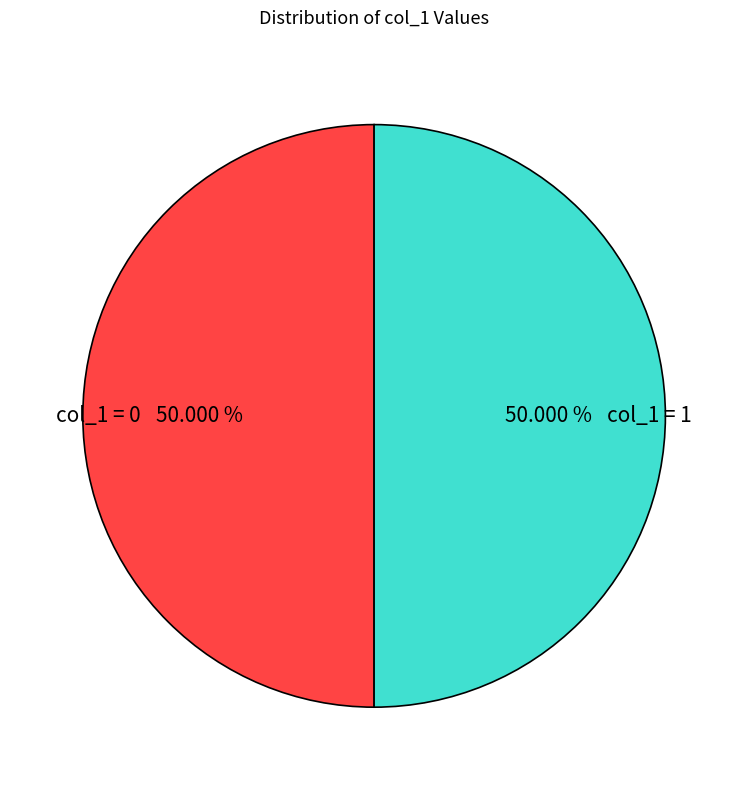

Approximately how many times larger is the value at col_1 = 0 compared to col_1 = 1?

1.0